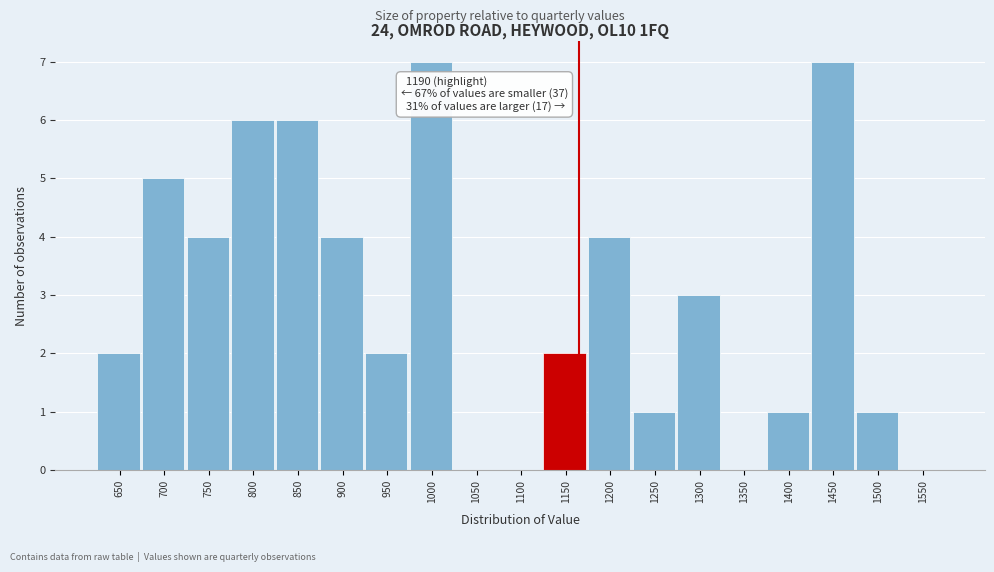

The chart shows a value of 2 at 1400. True or false?

False